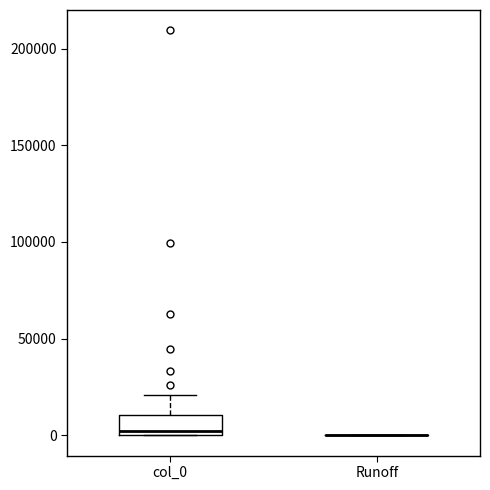

Which box is the tallest, from its lower edge to its upper edge?

col_0